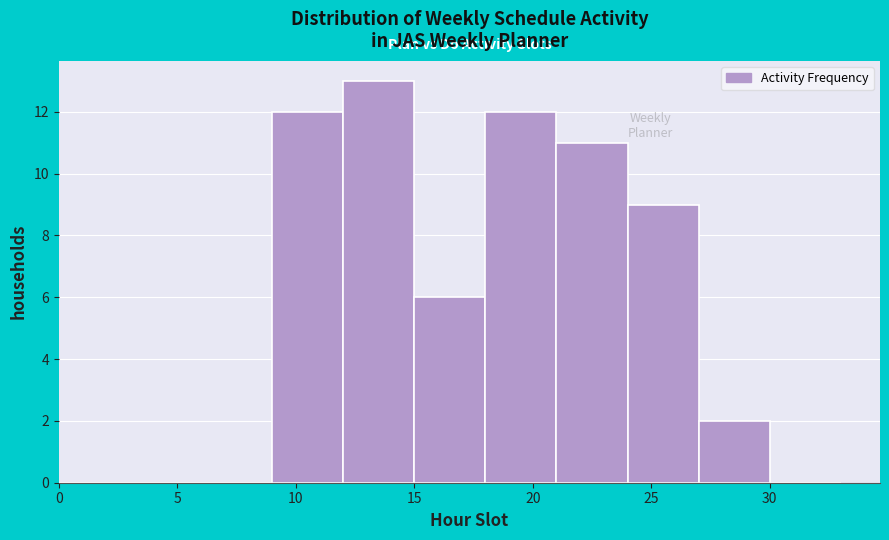

Which range on the x-axis has the tallest bar?

12 to 15